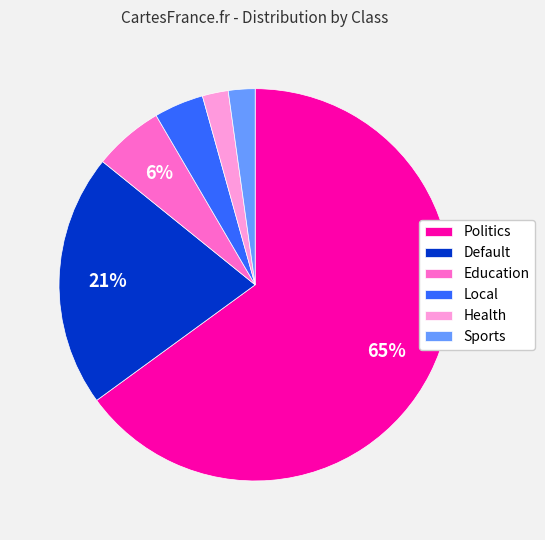

Which has a higher value, Default or Education?

Default